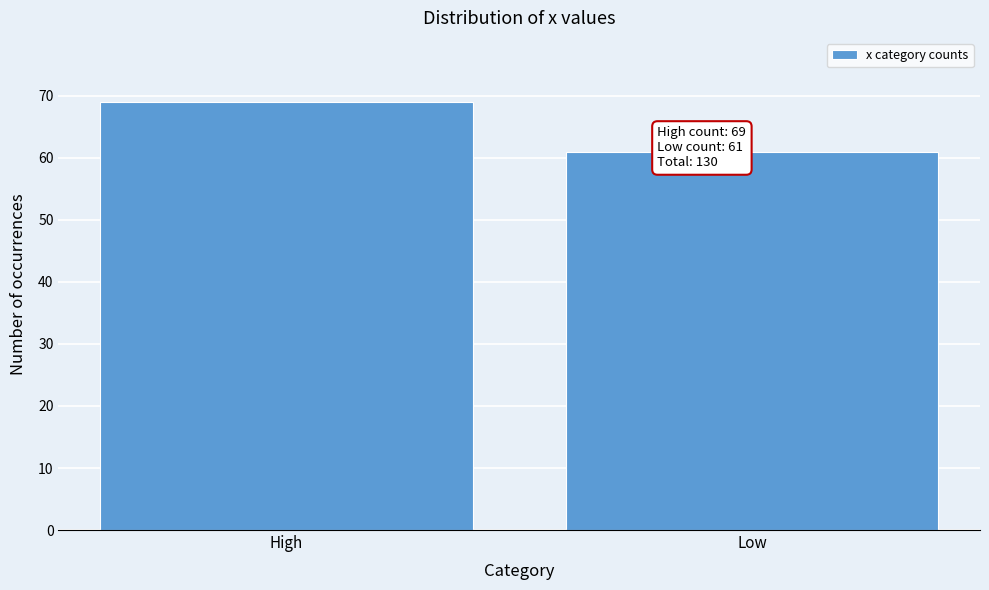

Reading right to left, transcribe all the data shown in this chart.

Low=61	High=69